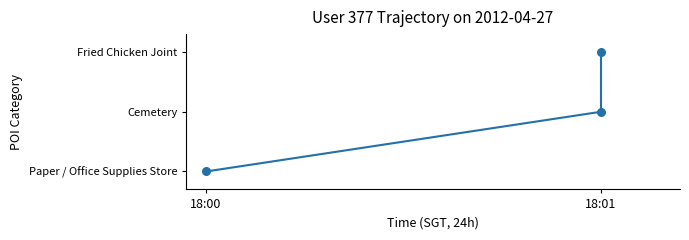

What is the change in value from 18:00 to 18:01?

+1